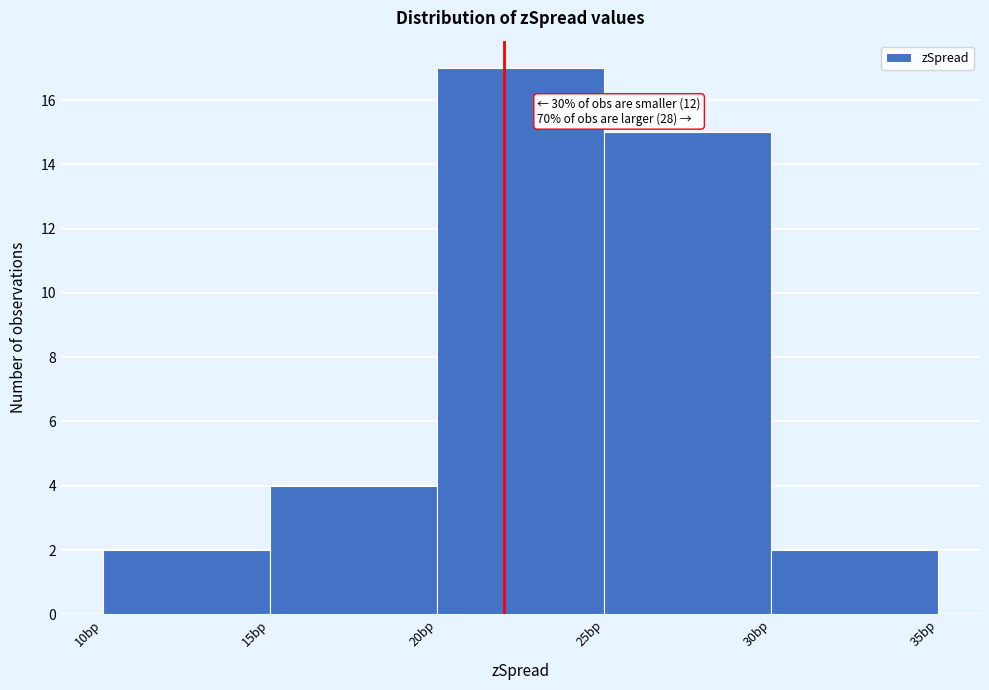

Over which range of the x-axis is the bar tallest?

20 to 25